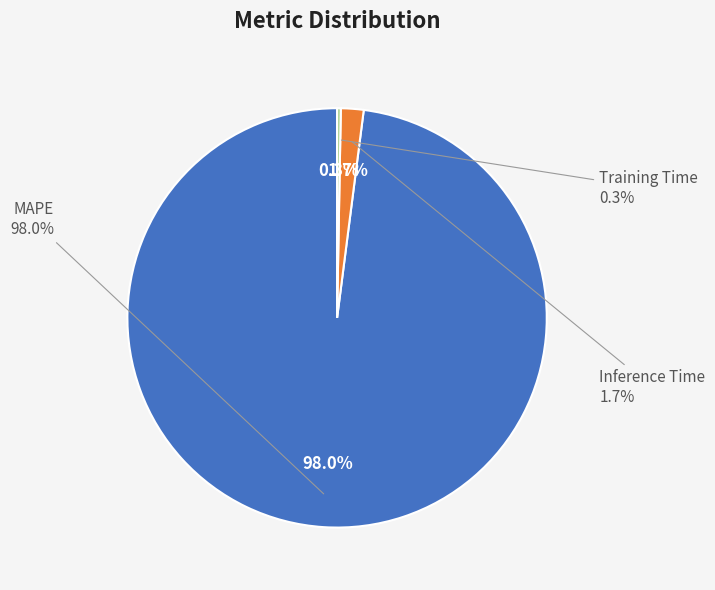

How many segments does this pie chart have?

3